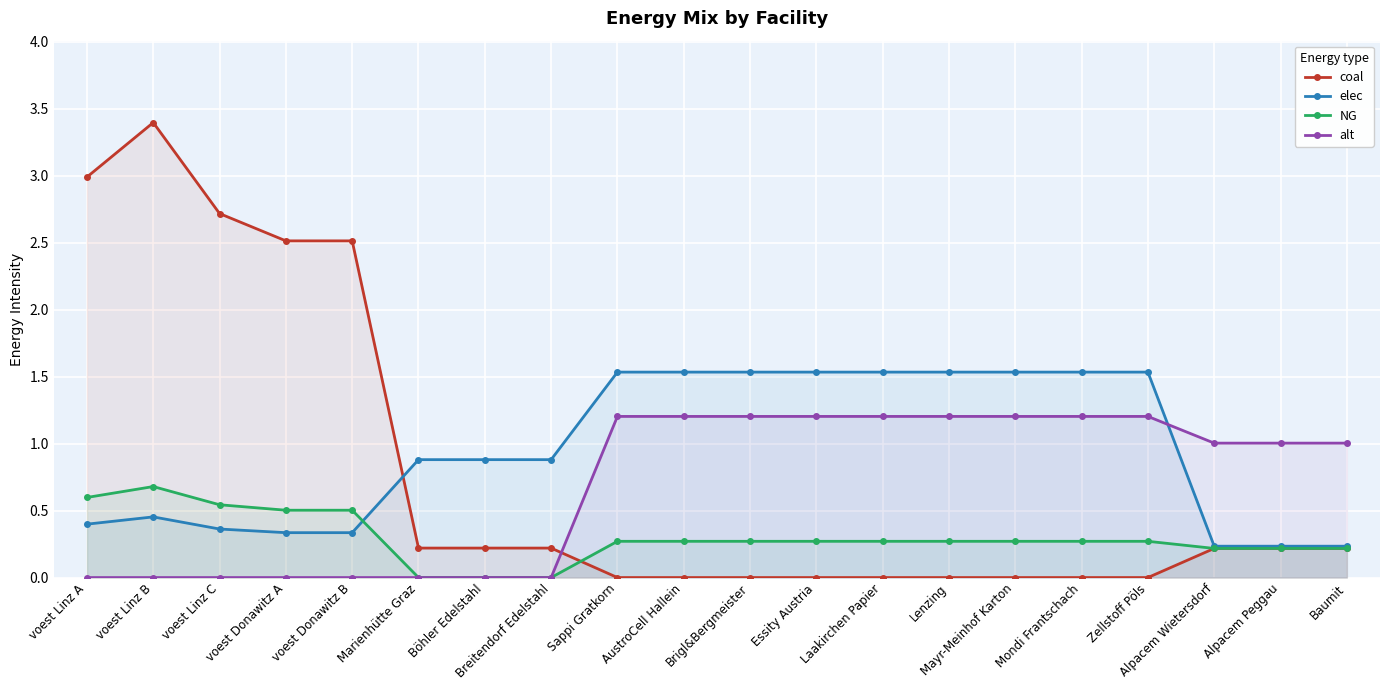

True or false: coal and alt intersect in this chart.

True